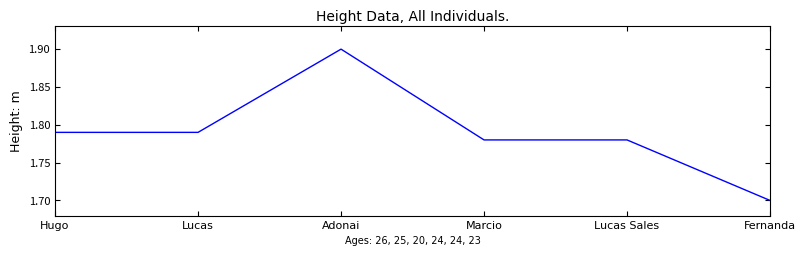

True or false: the data has more than 2 interior local peaks.

False